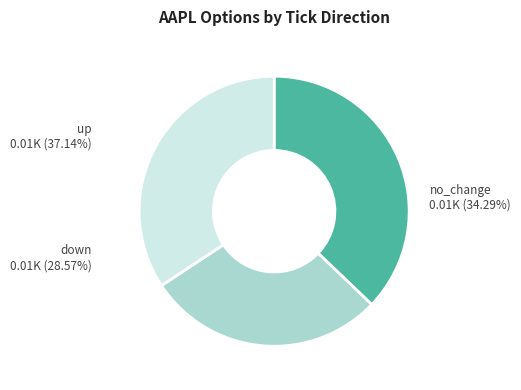

What is the largest slice in the pie chart?

up